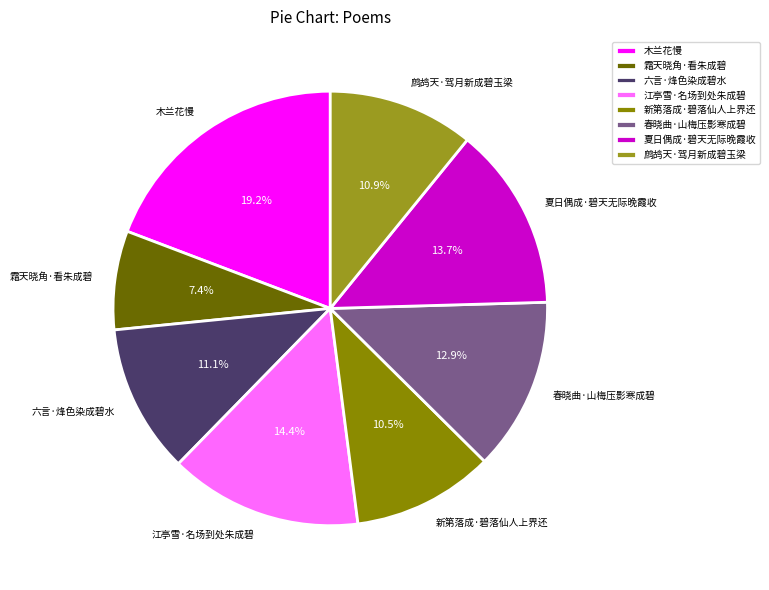

Is 霜天晓角·看朱成碧 the majority of the pie?

No